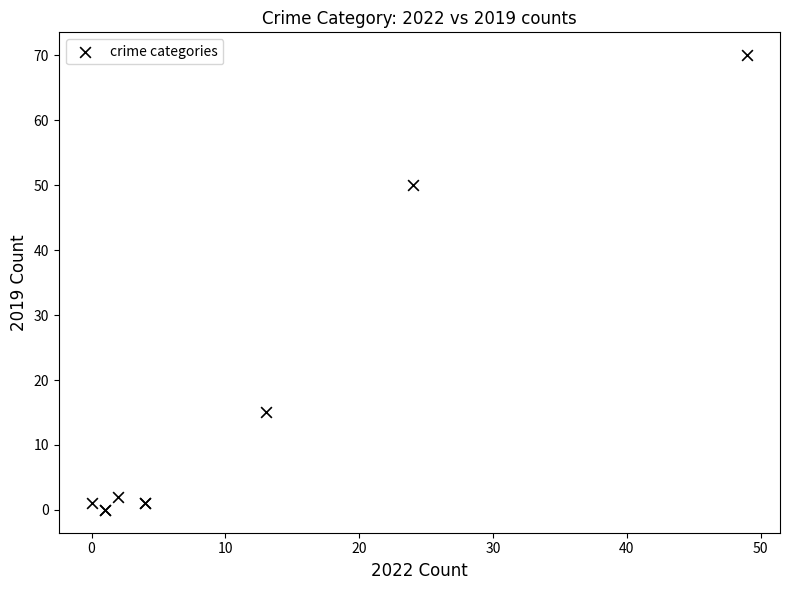

What Y value in the scatter plot is closest to 35?

50